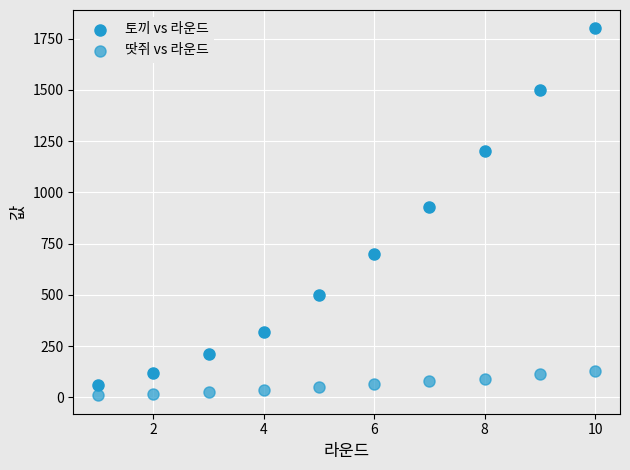

How many data points are displayed?

20